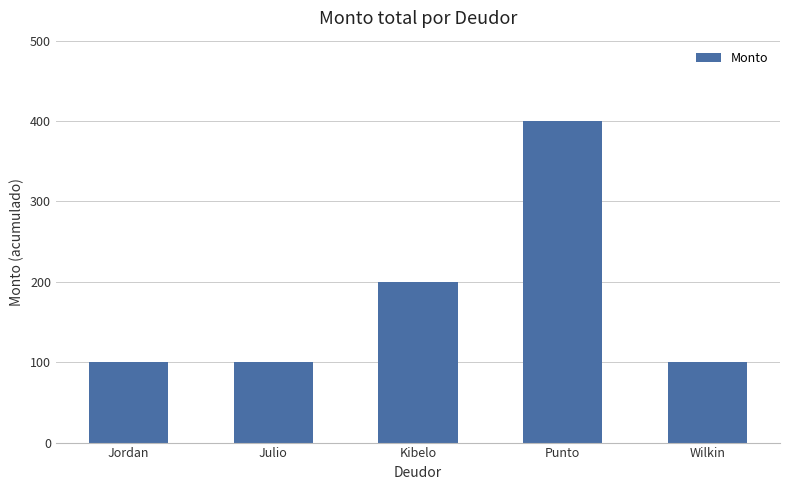

Reading left to right, what are all the values shown in this chart?

Jordan=100	Julio=100	Kibelo=200	Punto=400	Wilkin=100